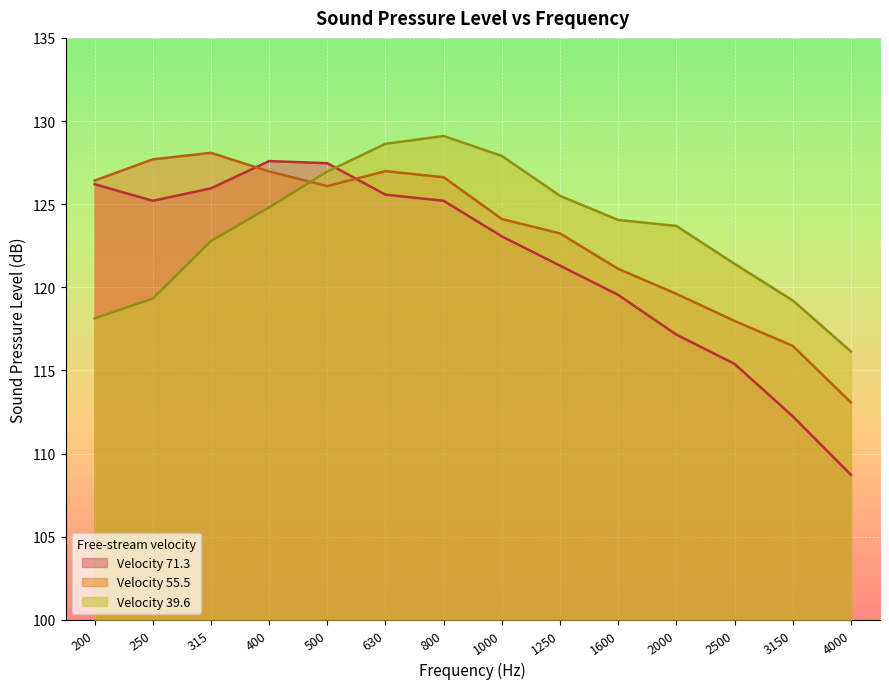

What is the spread (max minus min) of values at 2500?

6.0